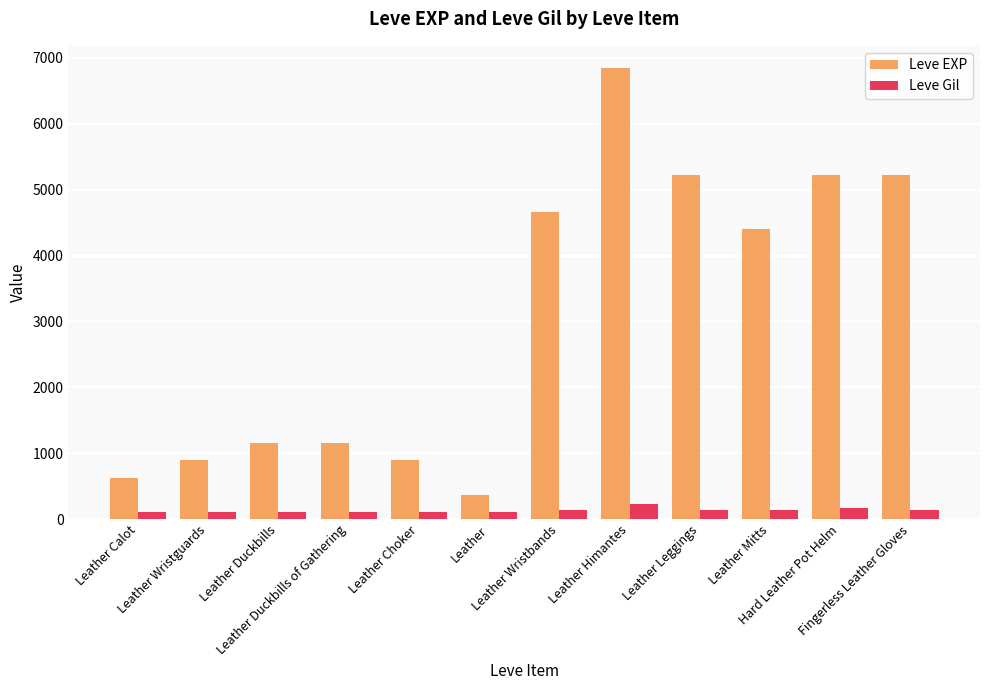

Rank the series by their average value, from highest to lowest.

Leve EXP, Leve Gil